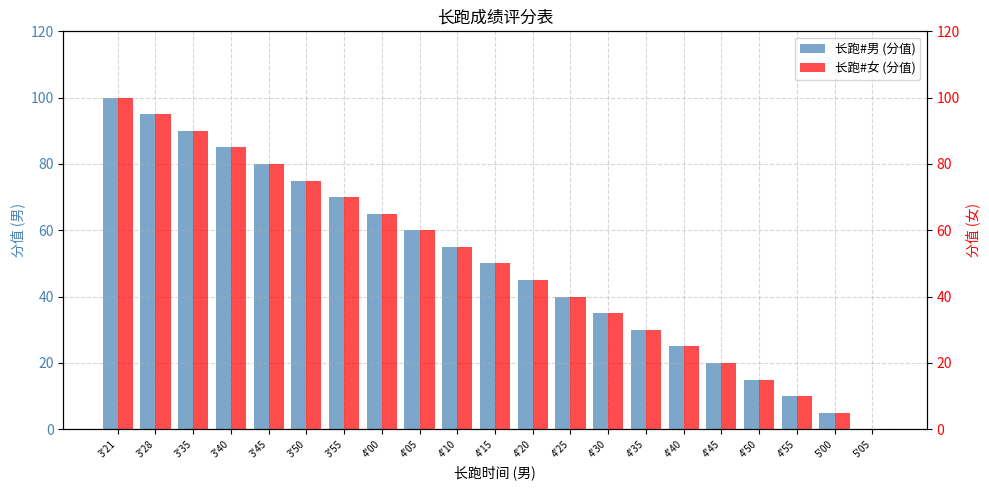

Rank the categories by 长跑#男 (分值) value from lowest to highest.

5'05, 5'00, 4'55, 4'50, 4'45, 4'40, 4'35, 4'30, 4'25, 4'20, 4'15, 4'10, 4'05, 4'00, 3'55, 3'50, 3'45, 3'40, 3'35, 3'28, 3'21